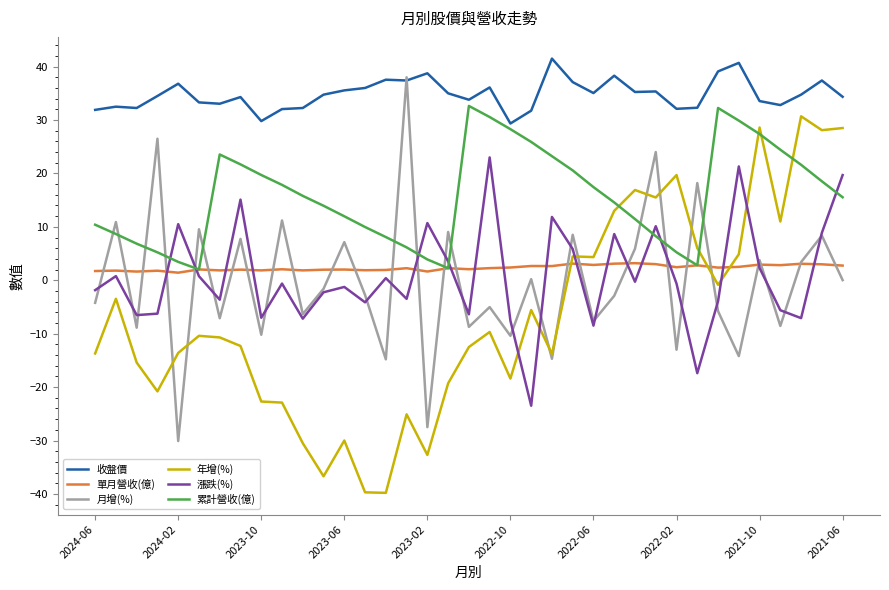

In 單月營收(億), how many points are higher than both neighbors (excluding endpoints)?

14